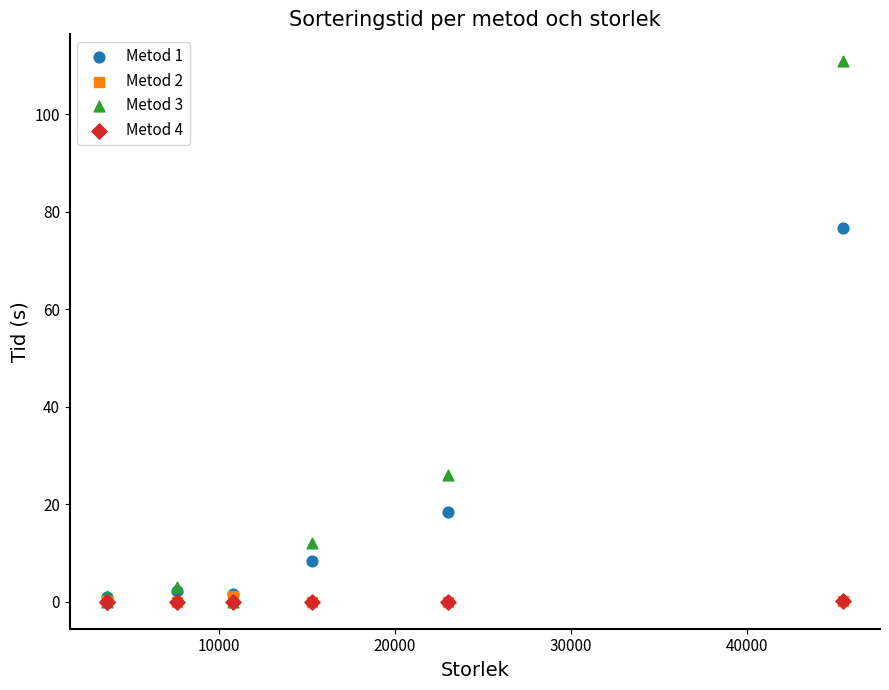

What are all the series names shown in the legend?

Metod 1, Metod 2, Metod 3, Metod 4